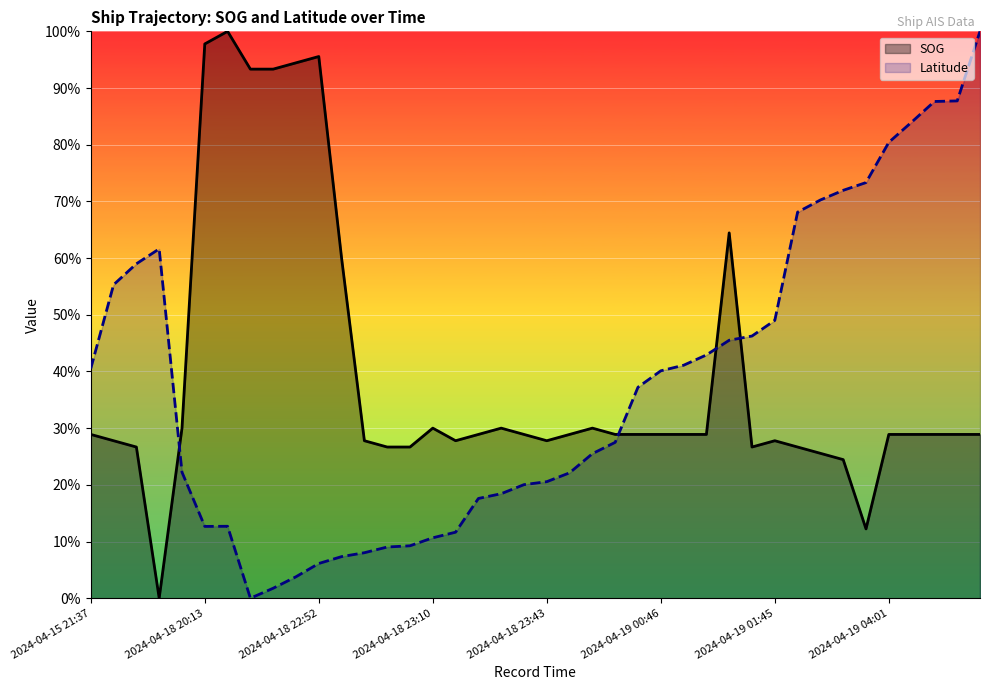

What is the total value across all series at 2024-04-18 23:00?

0.4